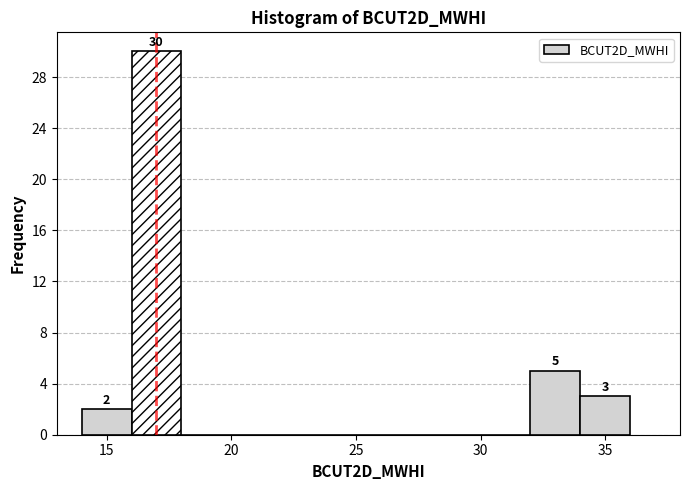

Over which range of the x-axis is the bar tallest?

16 to 18